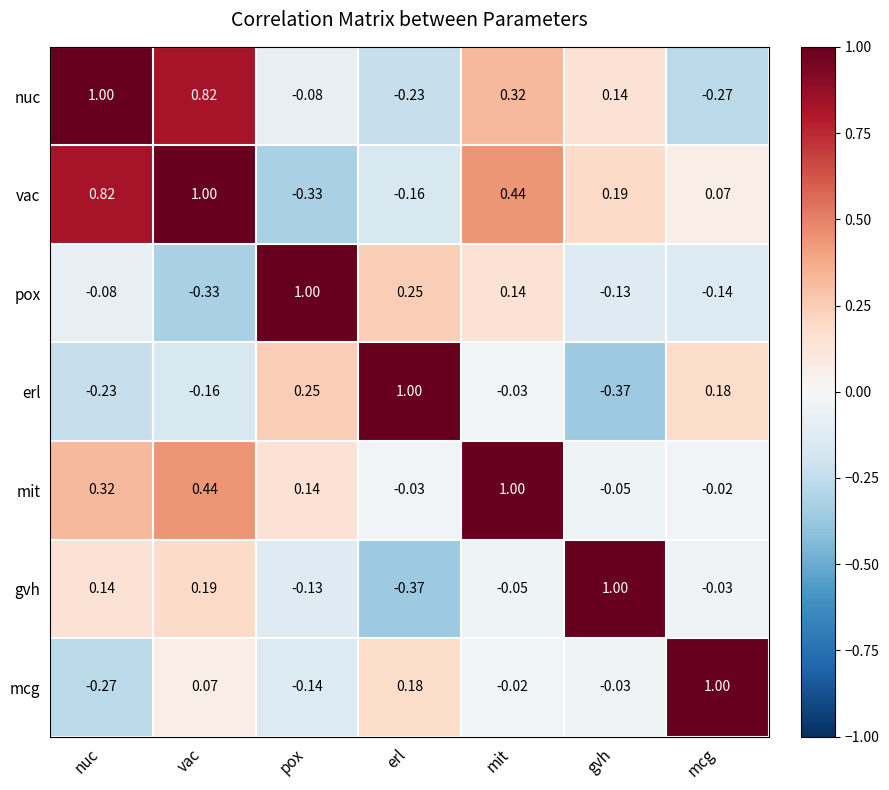

Which category has the highest value in the mcg series?

mcg